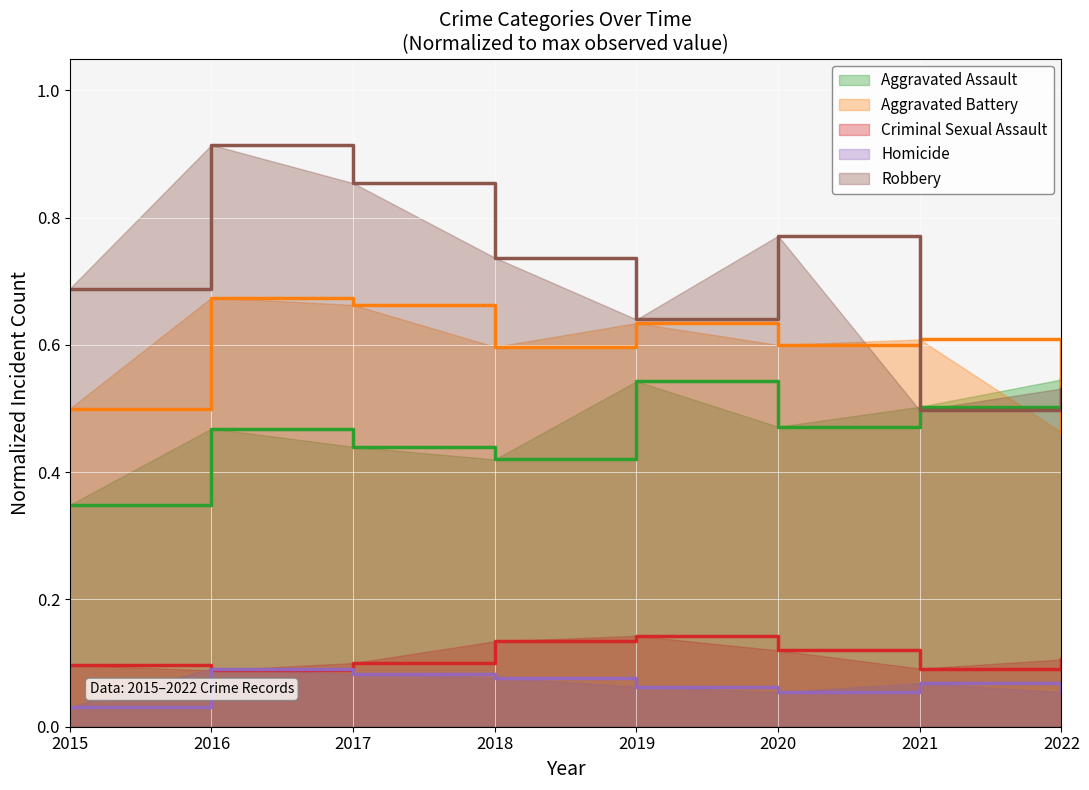

How many lines are shown in the chart?

5